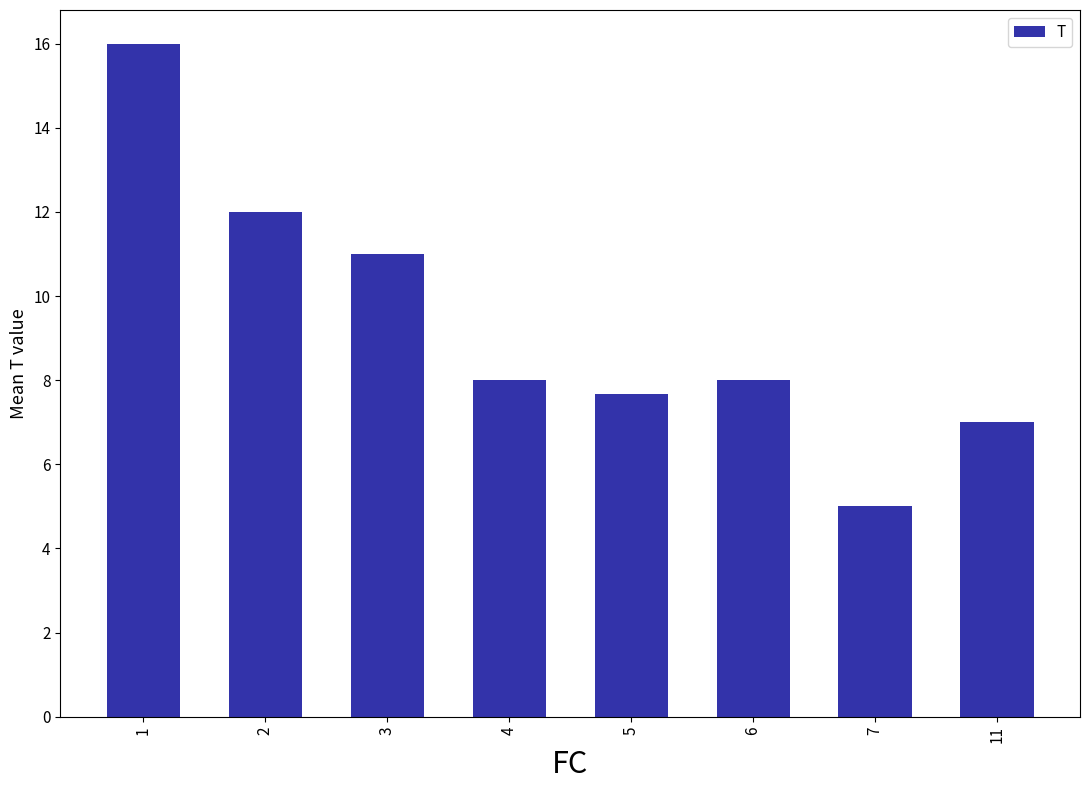

Where does the data first go above 8?

1